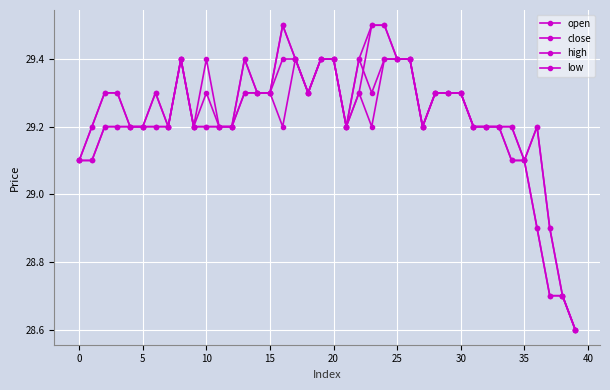

How many high values are between 29 and 30?

37